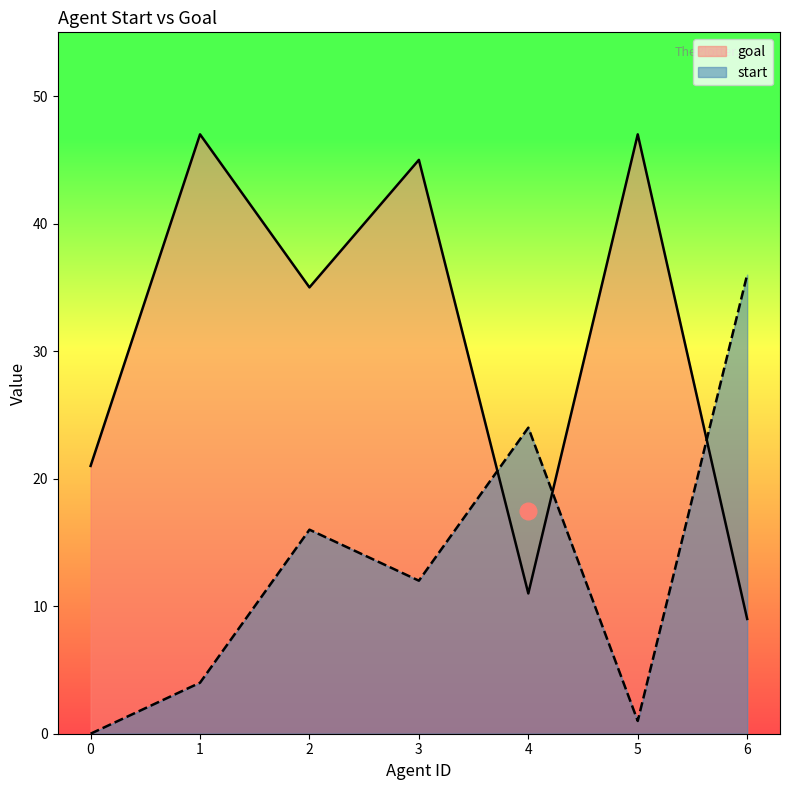

Is it true that goal equals 14 at 1?

False